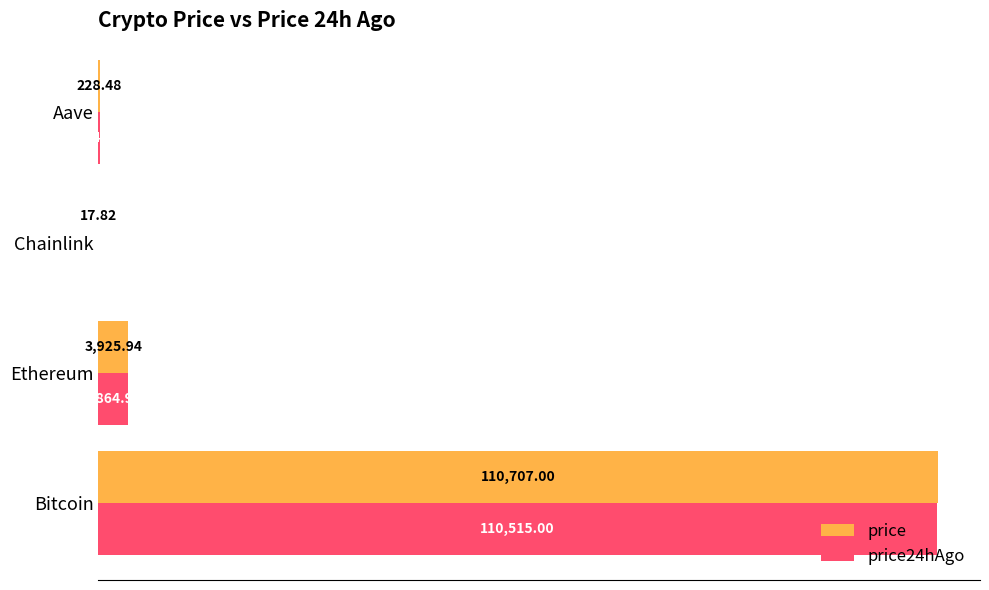

What is the average value of the price24hAgo series?

28655.6